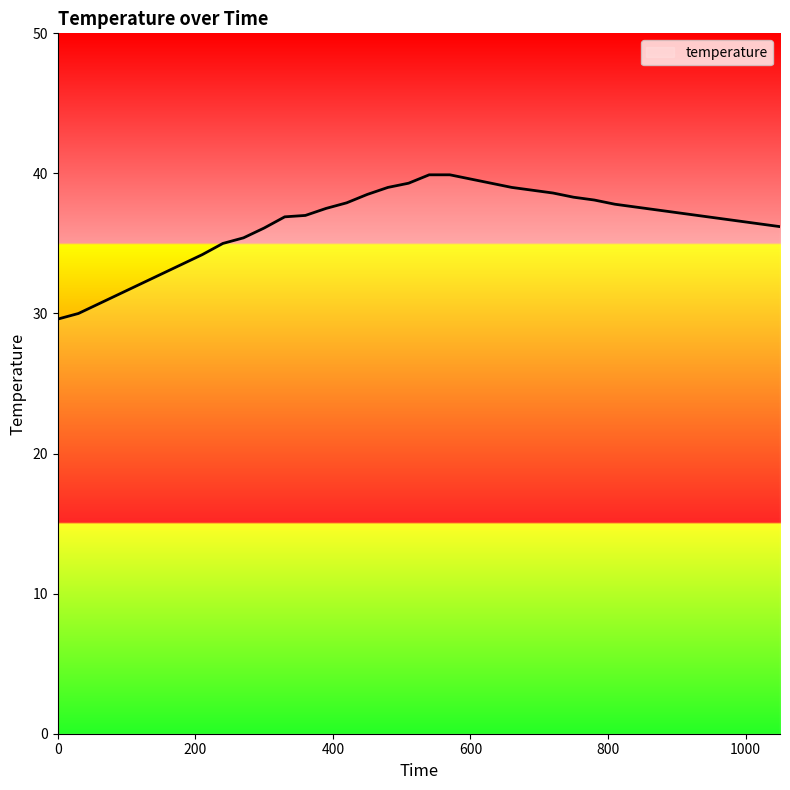

What is the difference between the maximum and minimum values?

10.3